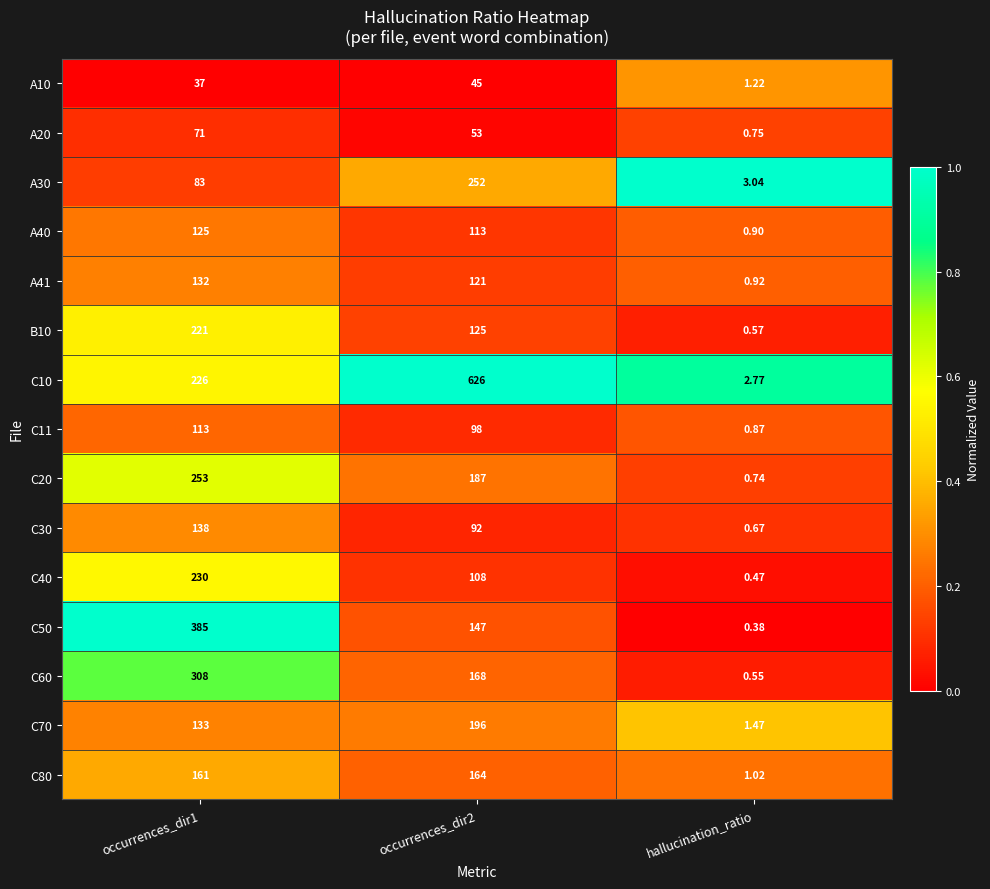

Which label corresponds to the smallest value in the chart?

hallucination_ratio